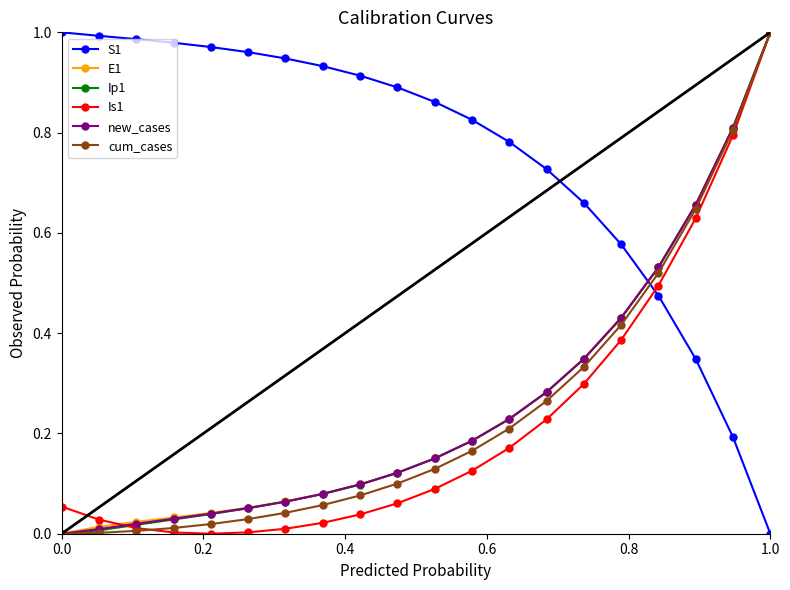

True or false: cum_cases and S1 intersect in this chart.

True